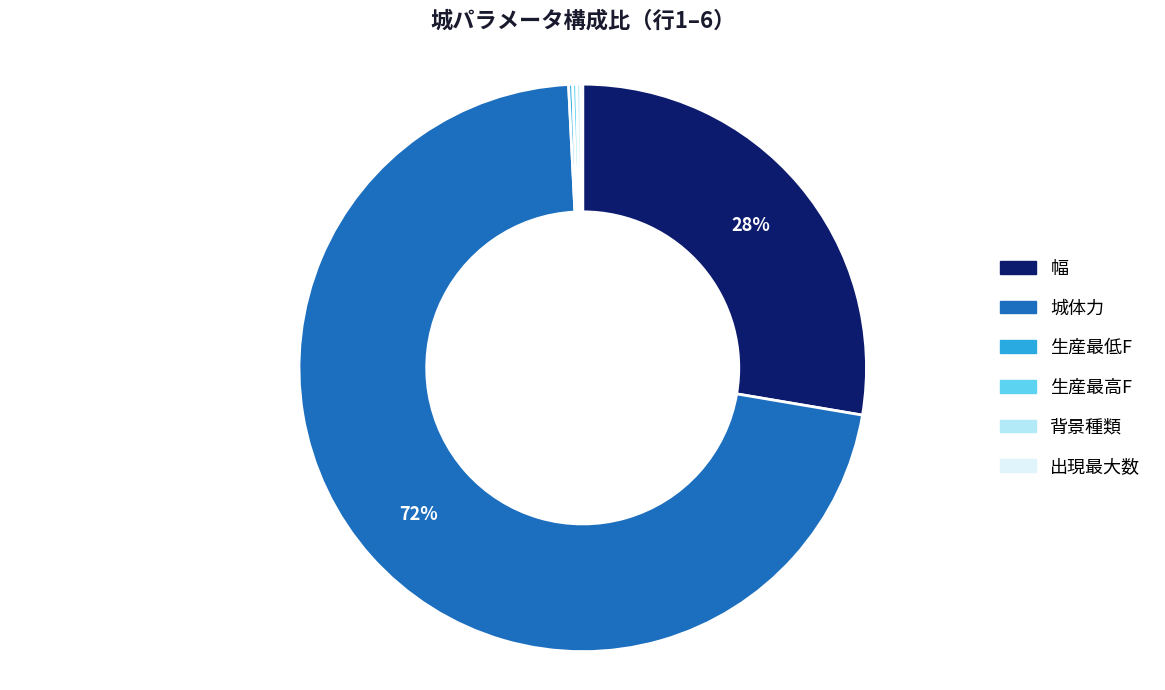

True or false: 城体力 accounts for 72% of the total.

True